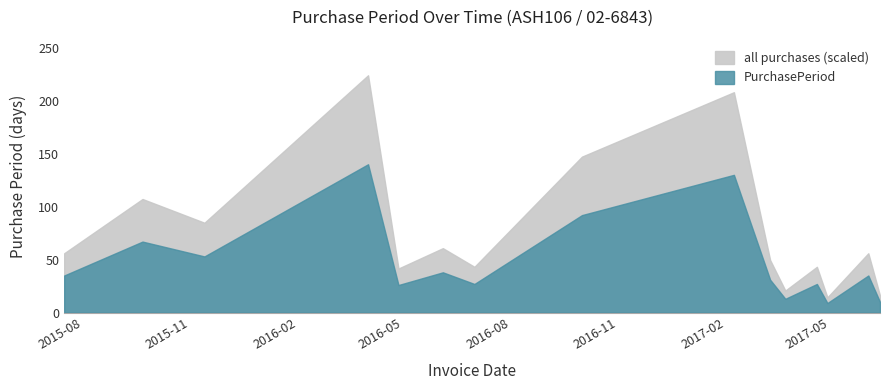

Reading left to right, list all the values displayed in this chart.

35	67	53	140	26	38	27	92	130	31	13	27	9	35	10